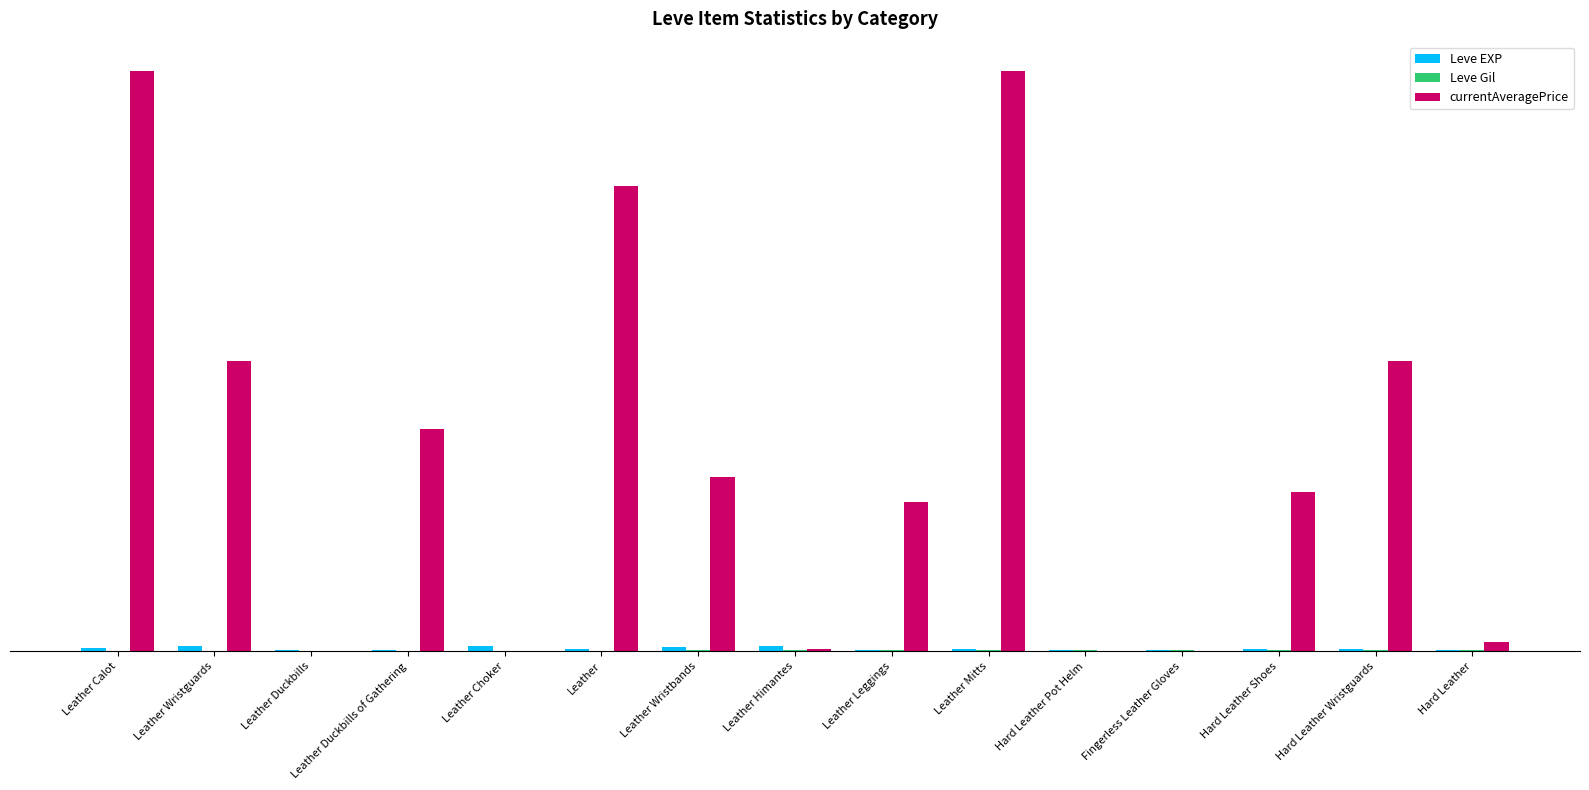

At which category is the sum across all series the highest?

Leather Calot